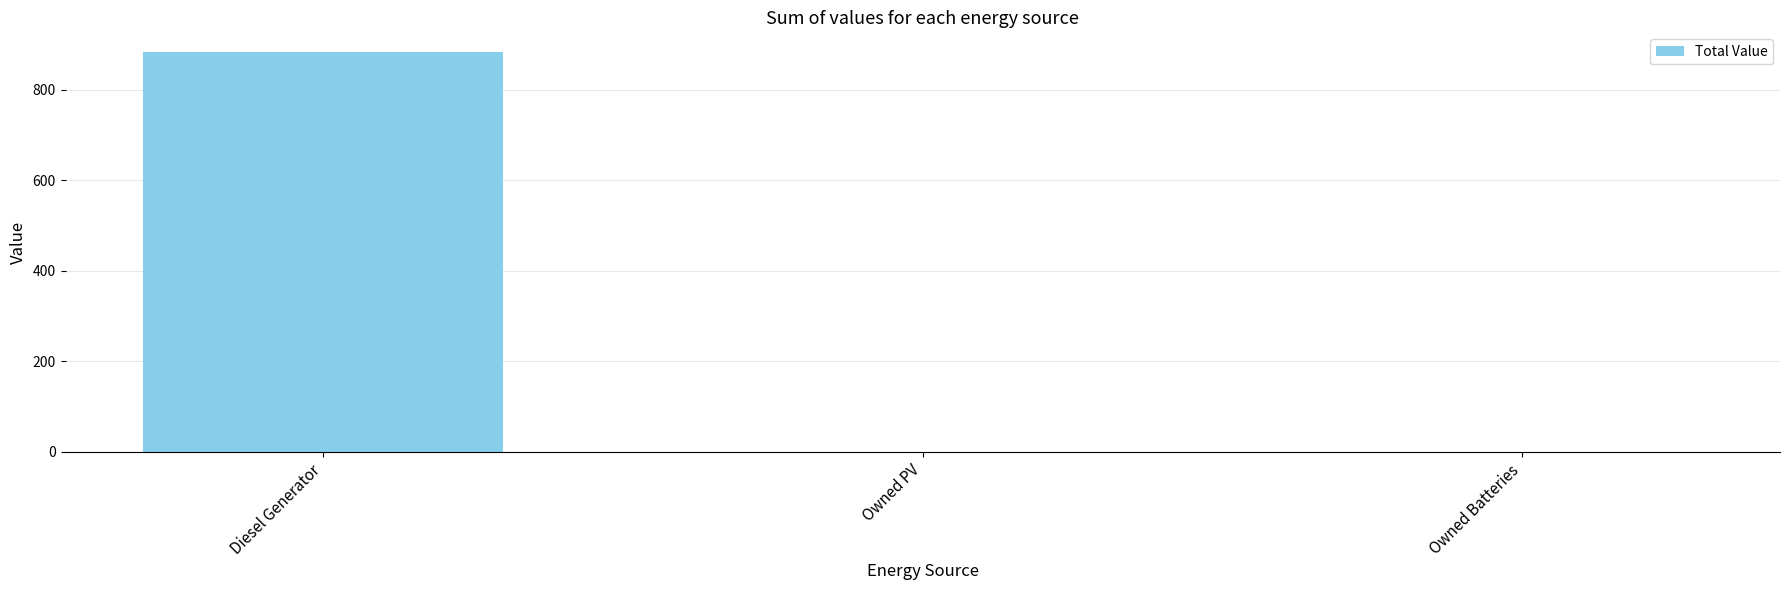

Is it true that the value at Owned Batteries is 0.0?

True